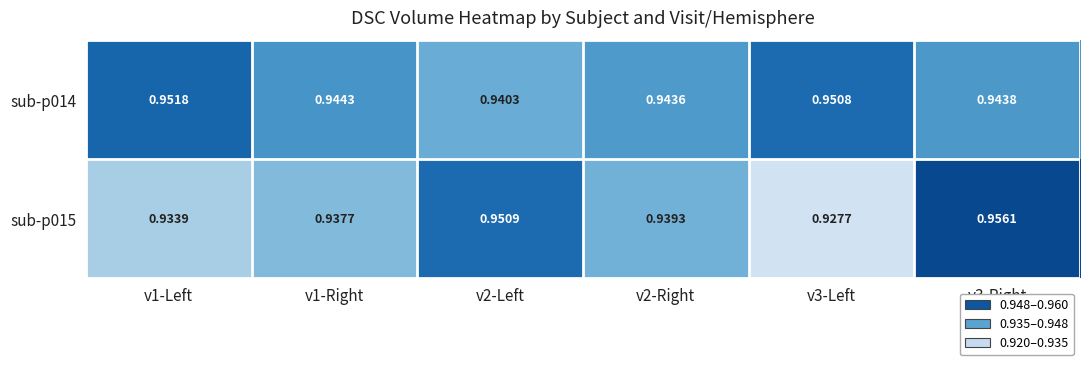

Is the value of sub-p014 at v3-Right greater than the value of sub-p015 at v2-Left?

No